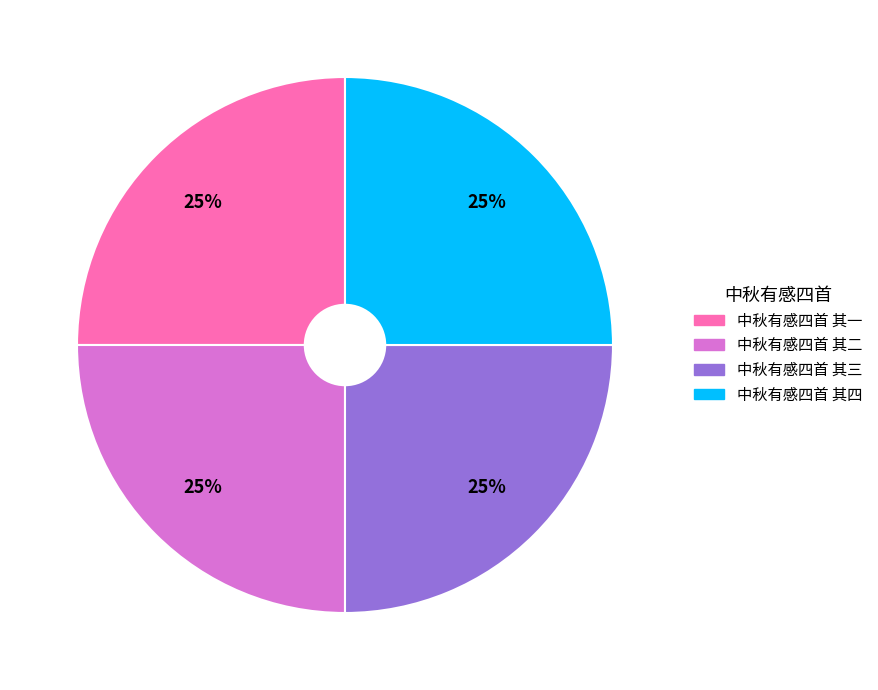

Is 中秋有感四首 其三 the majority of the pie?

No